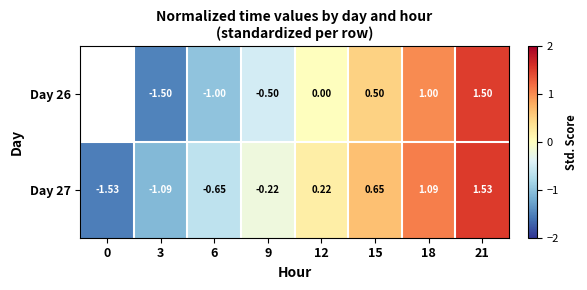

Is the value of Day 26 at 3 greater than the value of Day 27 at 18?

No